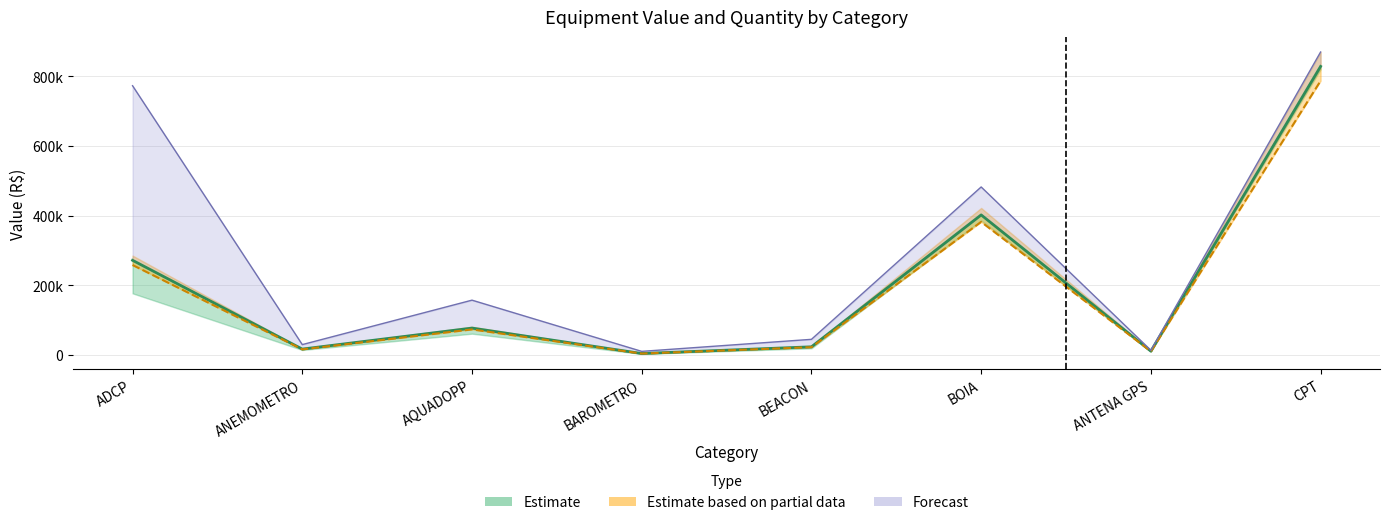

True or false: Valor unitario R$ has a value of 14902.3 at BEACON.

False